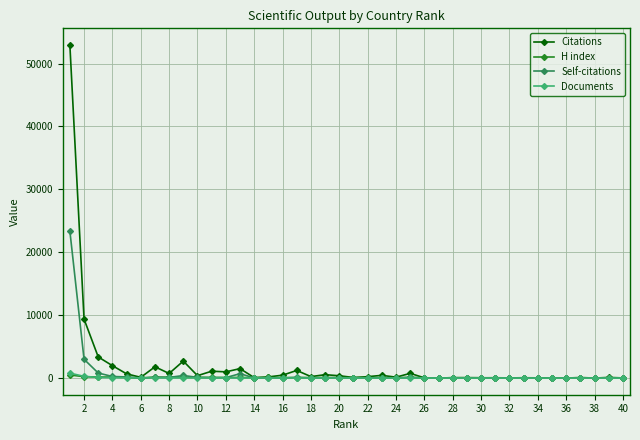

True or false: Self-citations has more than 2 interior local peaks.

True